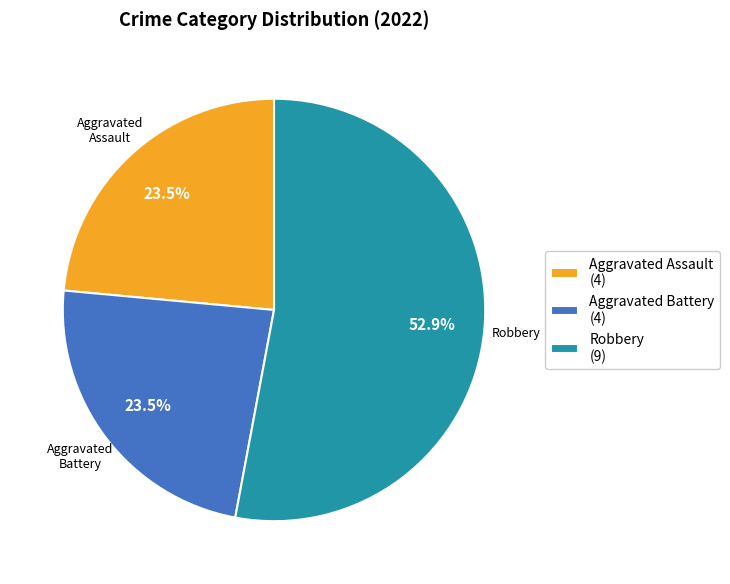

Which slice is the largest?

Robbery (9)